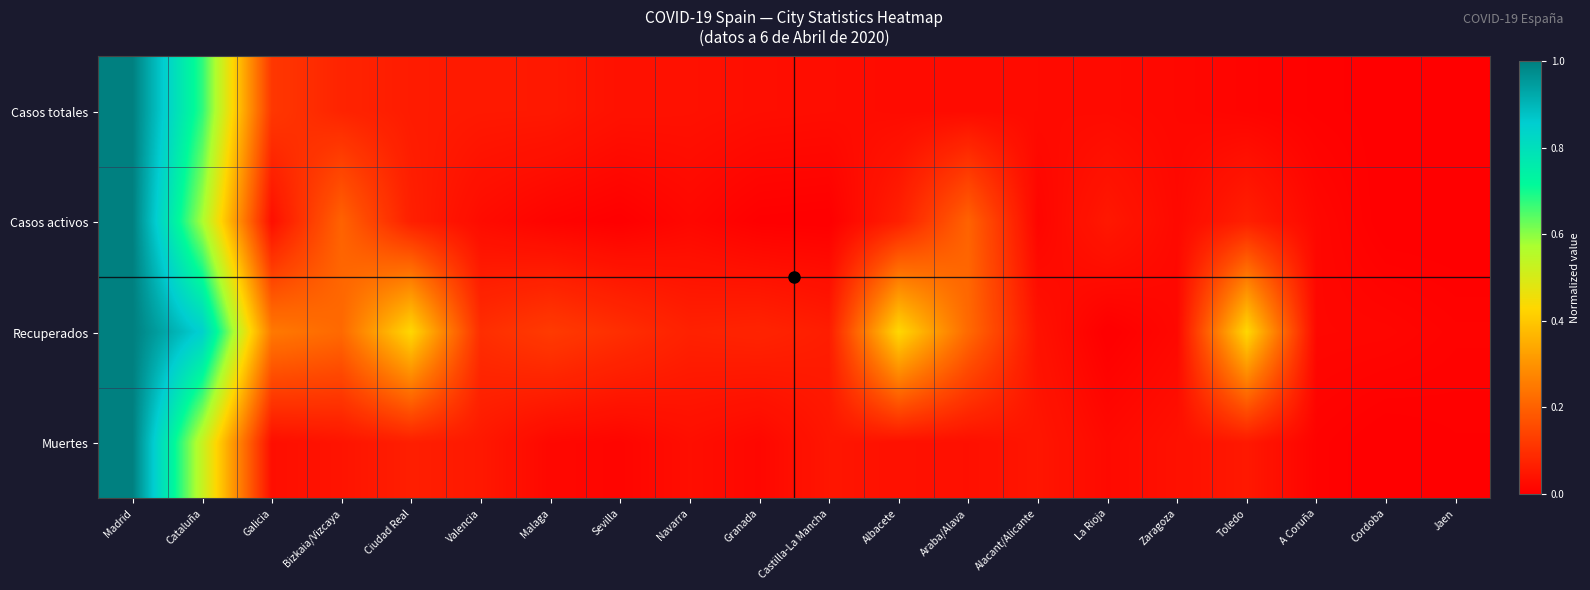

At which category does the chart reach its peak across all series?

Madrid